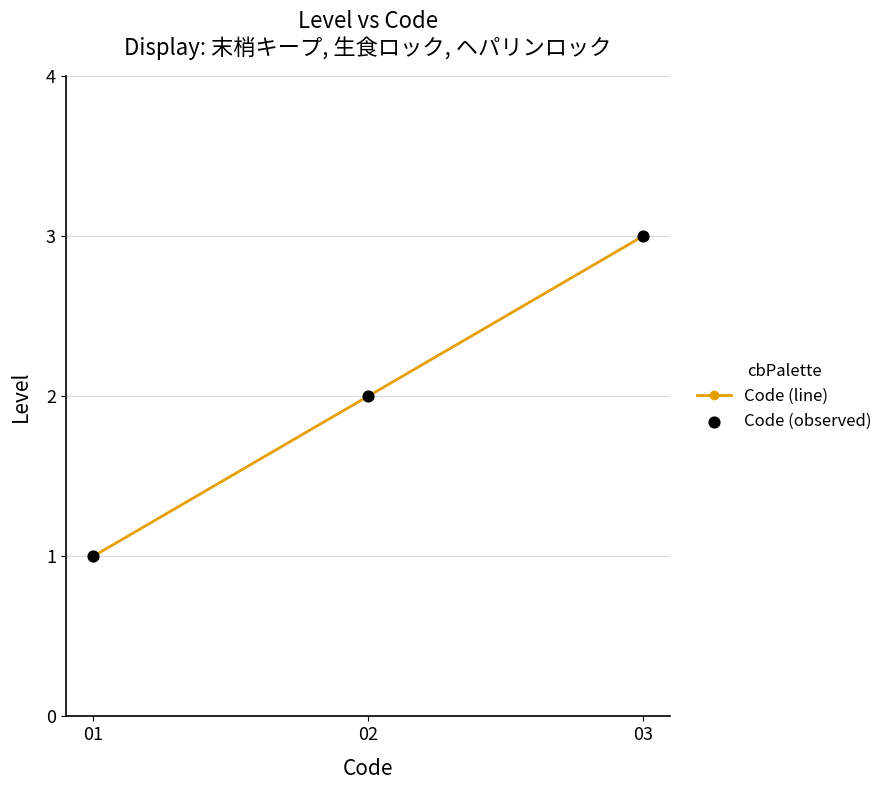

True or false: the data shows 2 at 02.

True